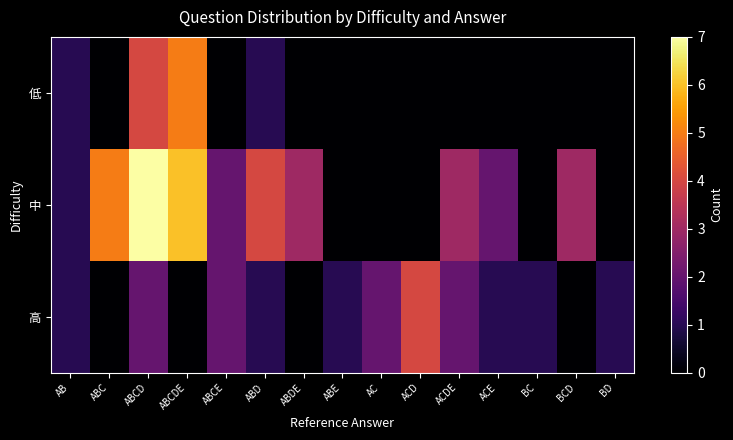

Rank the series by their maximum value, from lowest to highest.

高, 低, 中